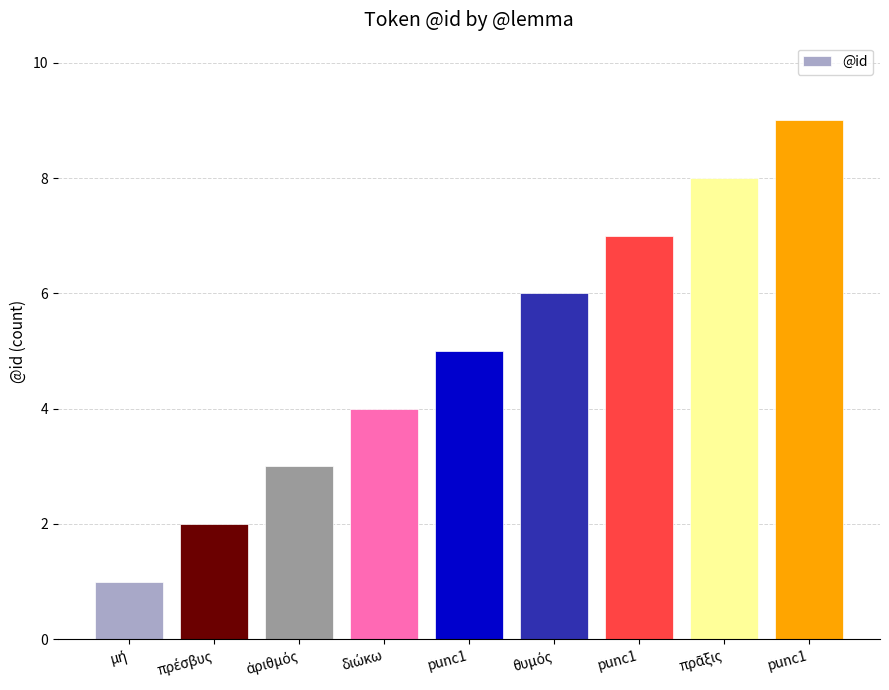

True or false: the data shows 4 at punc1.

False